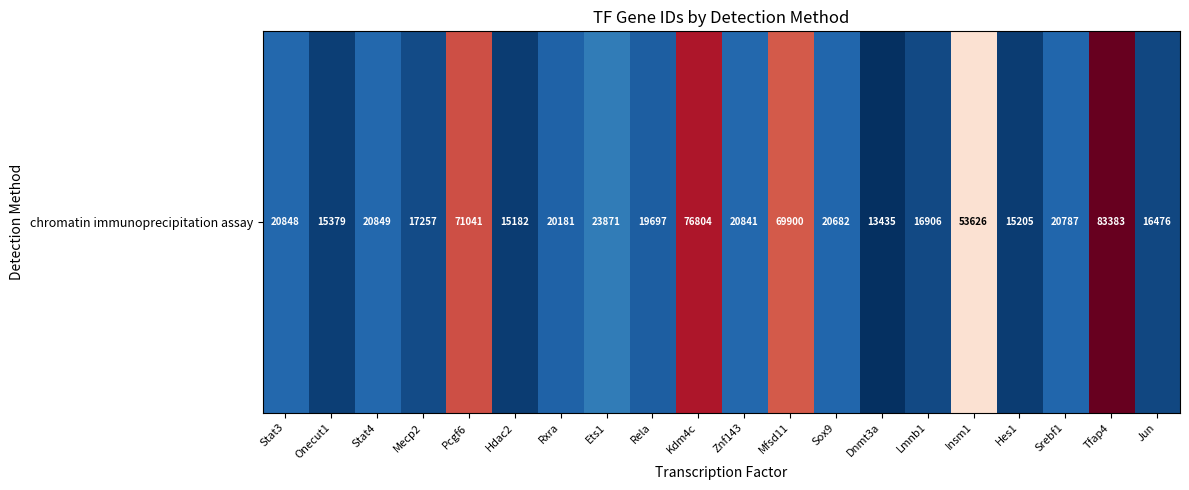

Which has a higher value, Lmnb1 or Mecp2?

Mecp2